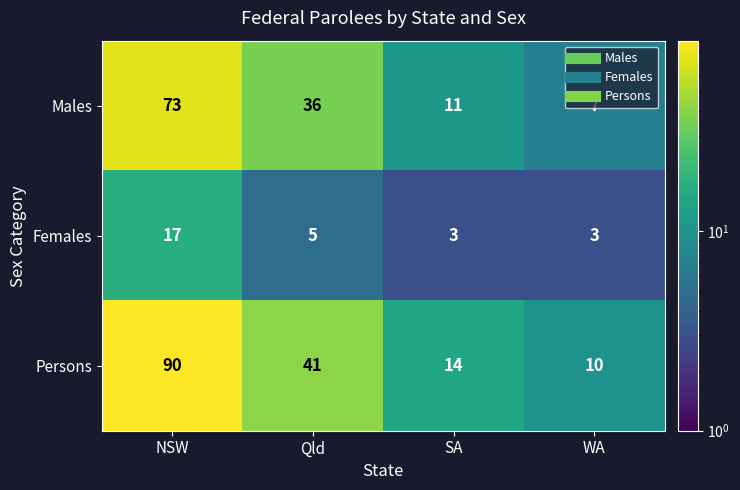

True or false: Persons has a value of 10 at WA.

True